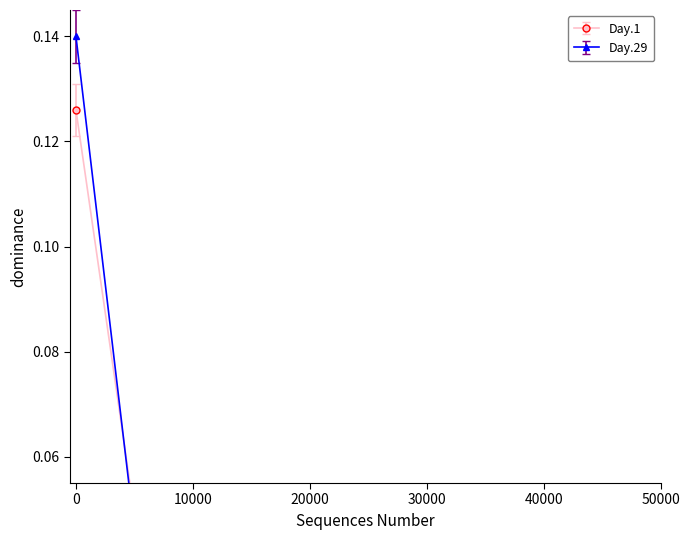

True or false: Day.1 and Day.29 cross at least once.

False